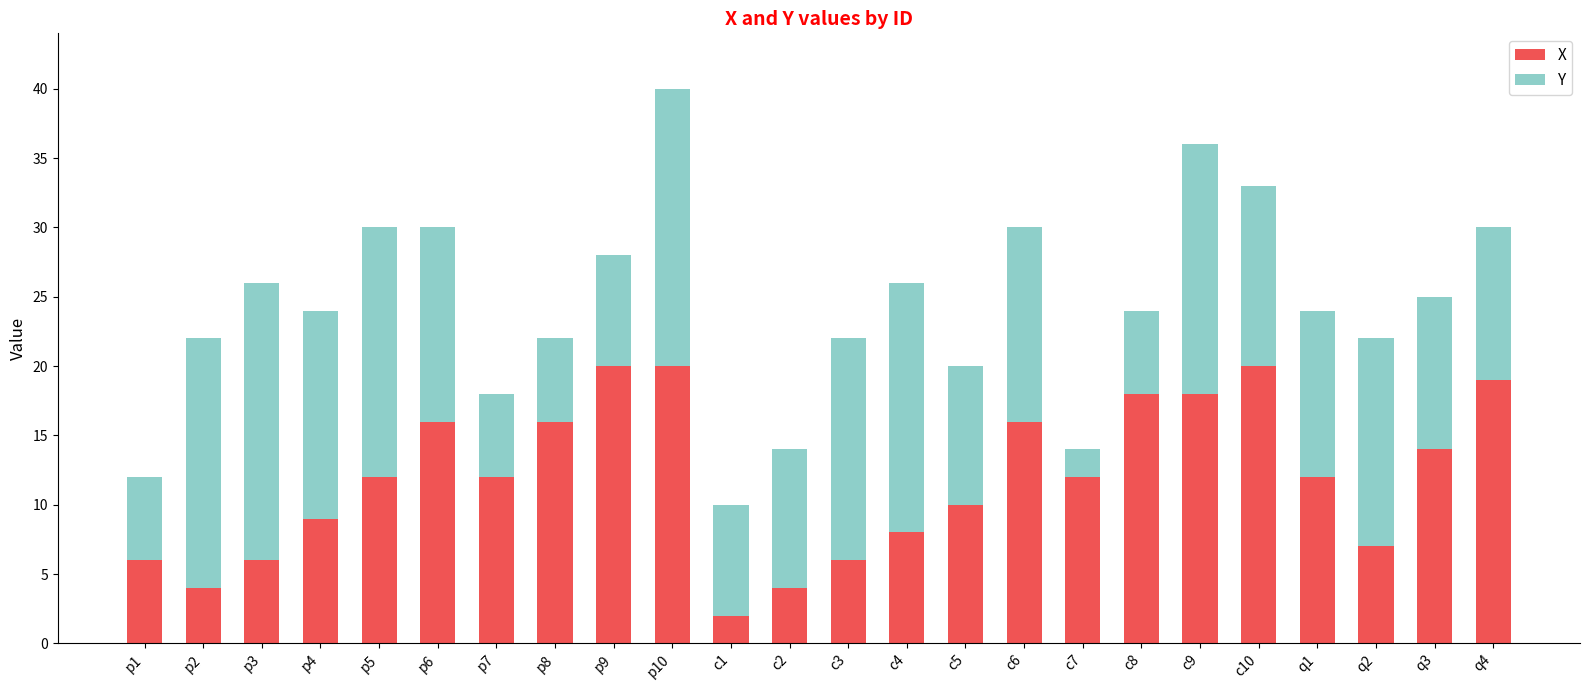

What is the average value of the X series?

12